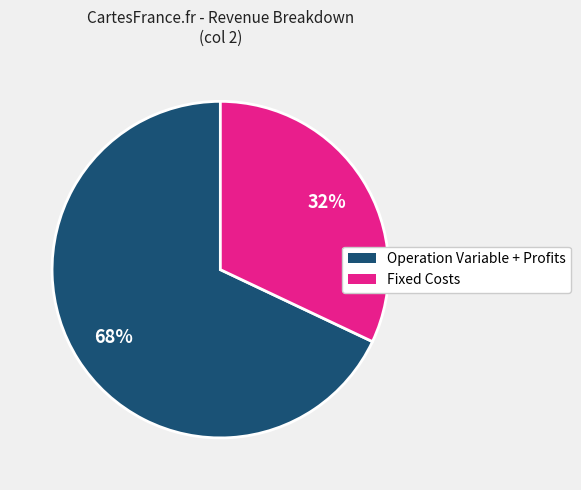

To the nearest percent, what is the average slice percentage?

50%